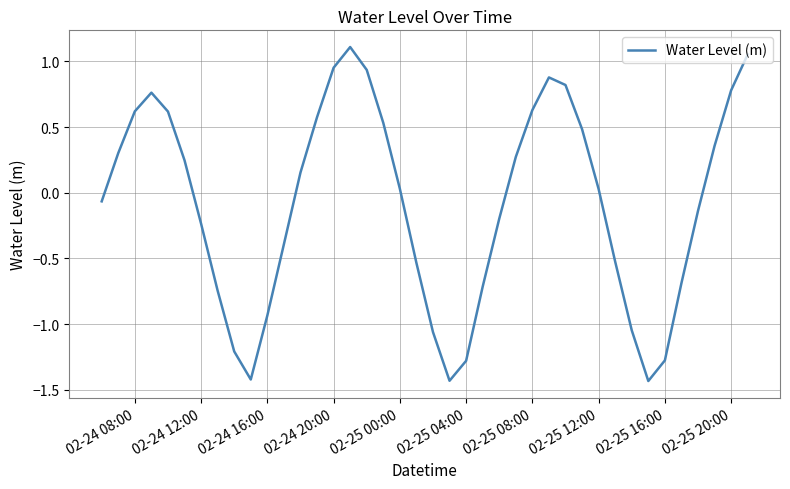

What is the difference between the maximum and minimum values?

2.5